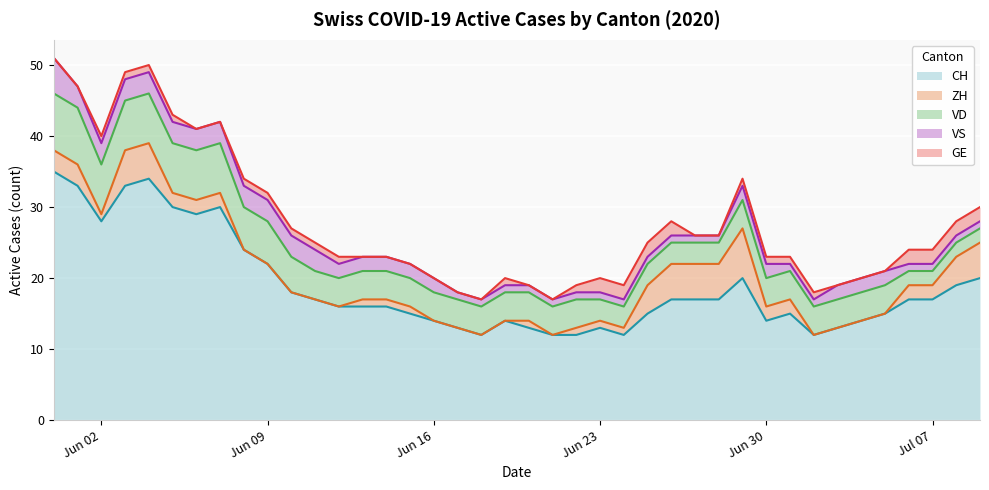

Reading left to right, transcribe all the data shown in this chart.

CH: 35	33	28	33	34	30	29	30	24	22	18	17	16	16	16	15	14	13	12	14	13	12	12	13	12	15	17	17	17	20	14	15	12	13	14	15	17	17	19	20
ZH: 3	3	1	5	5	2	2	2	0	0	0	0	0	1	1	1	0	0	0	0	1	0	1	1	1	4	5	5	5	7	2	2	0	0	0	0	2	2	4	5
VD: 8	8	7	7	7	7	7	7	6	6	5	4	4	4	4	4	4	4	4	4	4	4	4	3	3	3	3	3	3	4	4	4	4	4	4	4	2	2	2	2
VS: 5	3	3	3	3	3	3	3	3	3	3	3	2	2	2	2	2	1	1	1	1	1	1	1	1	1	1	1	1	2	2	1	1	2	2	2	1	1	1	1
GE: 0	0	1	1	1	1	0	0	1	1	1	1	1	0	0	0	0	0	0	1	0	0	1	2	2	2	2	0	0	1	1	1	1	0	0	0	2	2	2	2